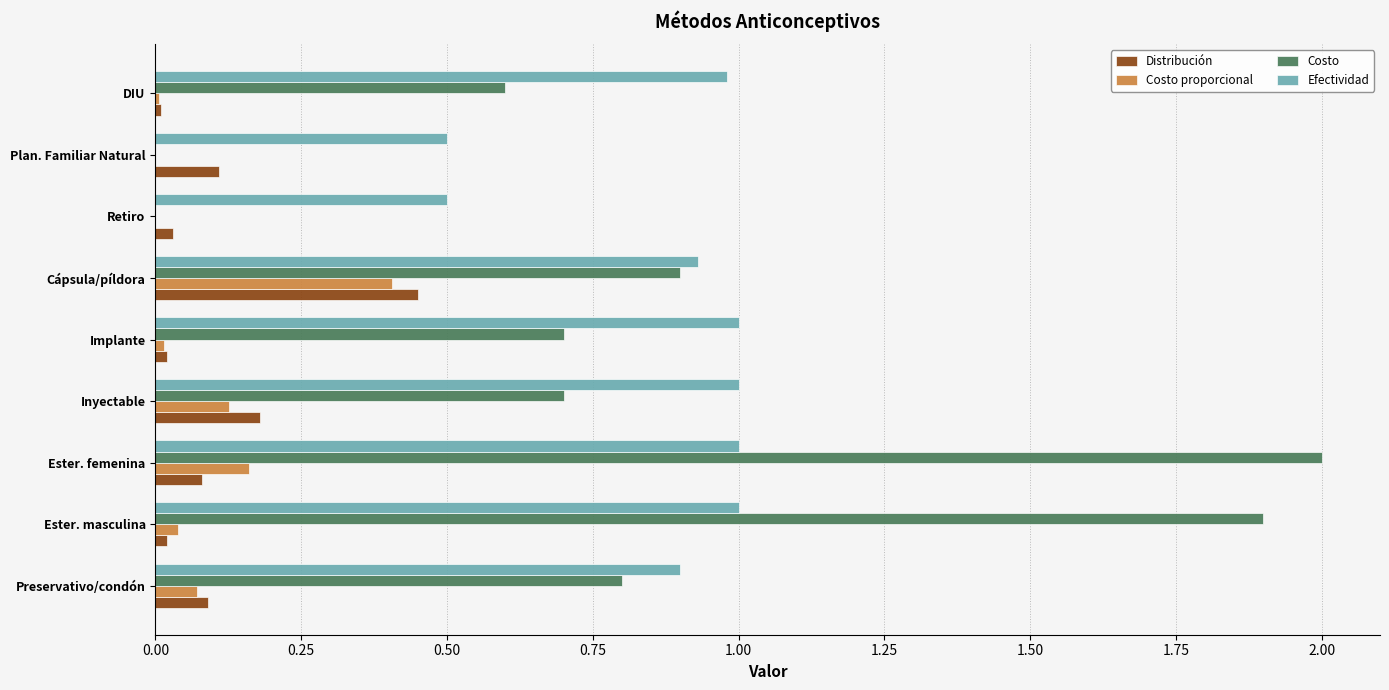

What is the maximum value for Efectividad?

1.0